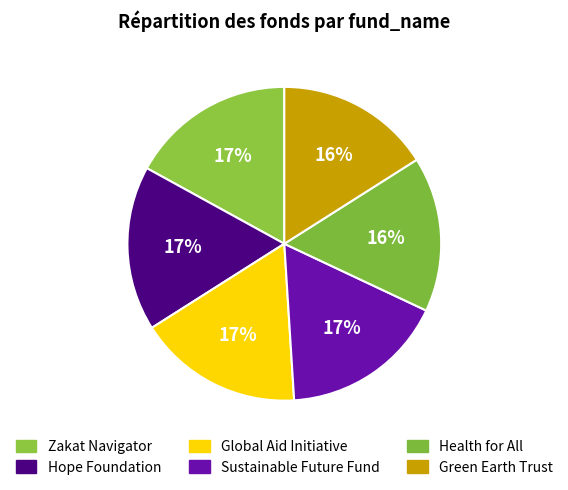

Count the number of slices in the pie.

6